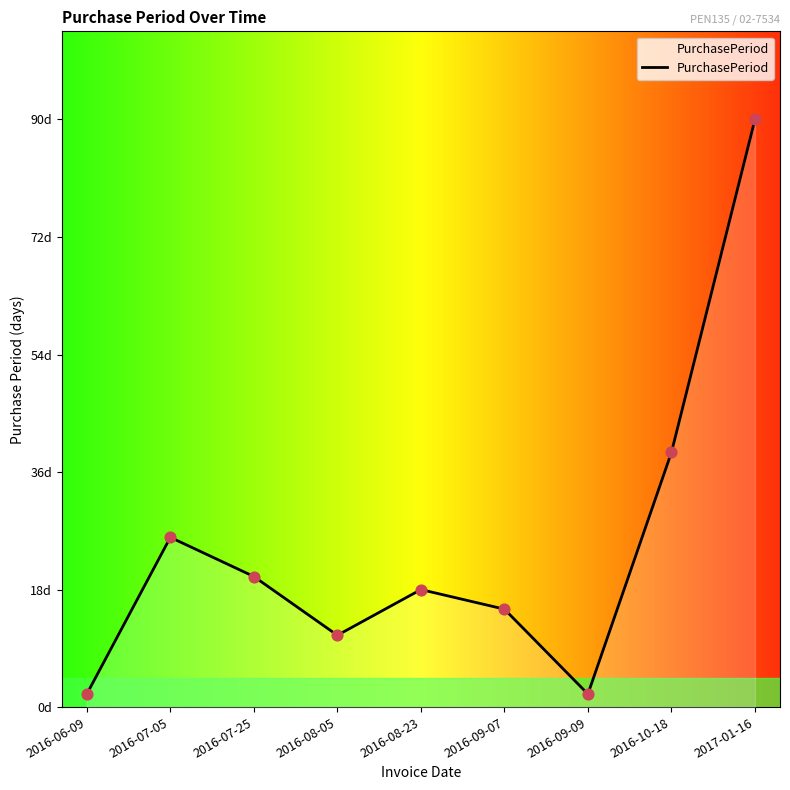

What is the ratio of the value at 2016-08-05 to the value at 2016-09-09?

5.5